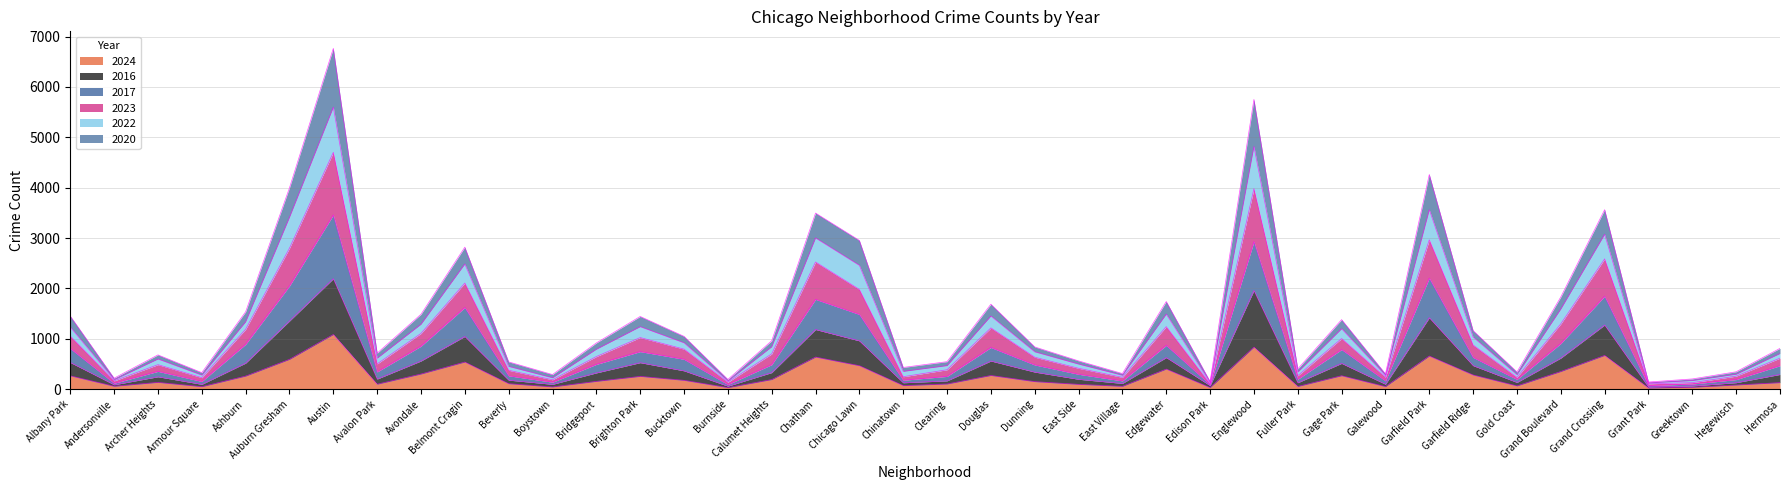

Rank the categories by 2023 value from highest to lowest.

Austin, Englewood, Garfield Park, Auburn Gresham, Grand Crossing, Chatham, Belmont Cragin, Chicago Lawn, Grand Boulevard, Edgewater, Douglas, Ashburn, Avondale, Albany Park, Brighton Park, Gage Park, Garfield Ridge, Bucktown, Calumet Heights, Bridgeport, Dunning, Hermosa, Avalon Park, Archer Heights, East Side, Clearing, Beverly, Fuller Park, Hegewisch, Chinatown, Galewood, East Village, Gold Coast, Armour Square, Boystown, Andersonville, Burnside, Greektown, Grant Park, Edison Park